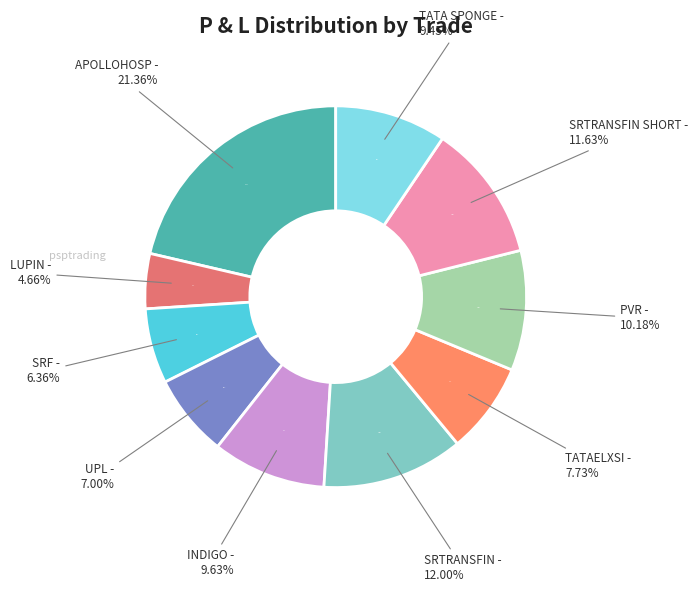

To the nearest percent, what percentage of the pie is APOLLOHOSP?

21%